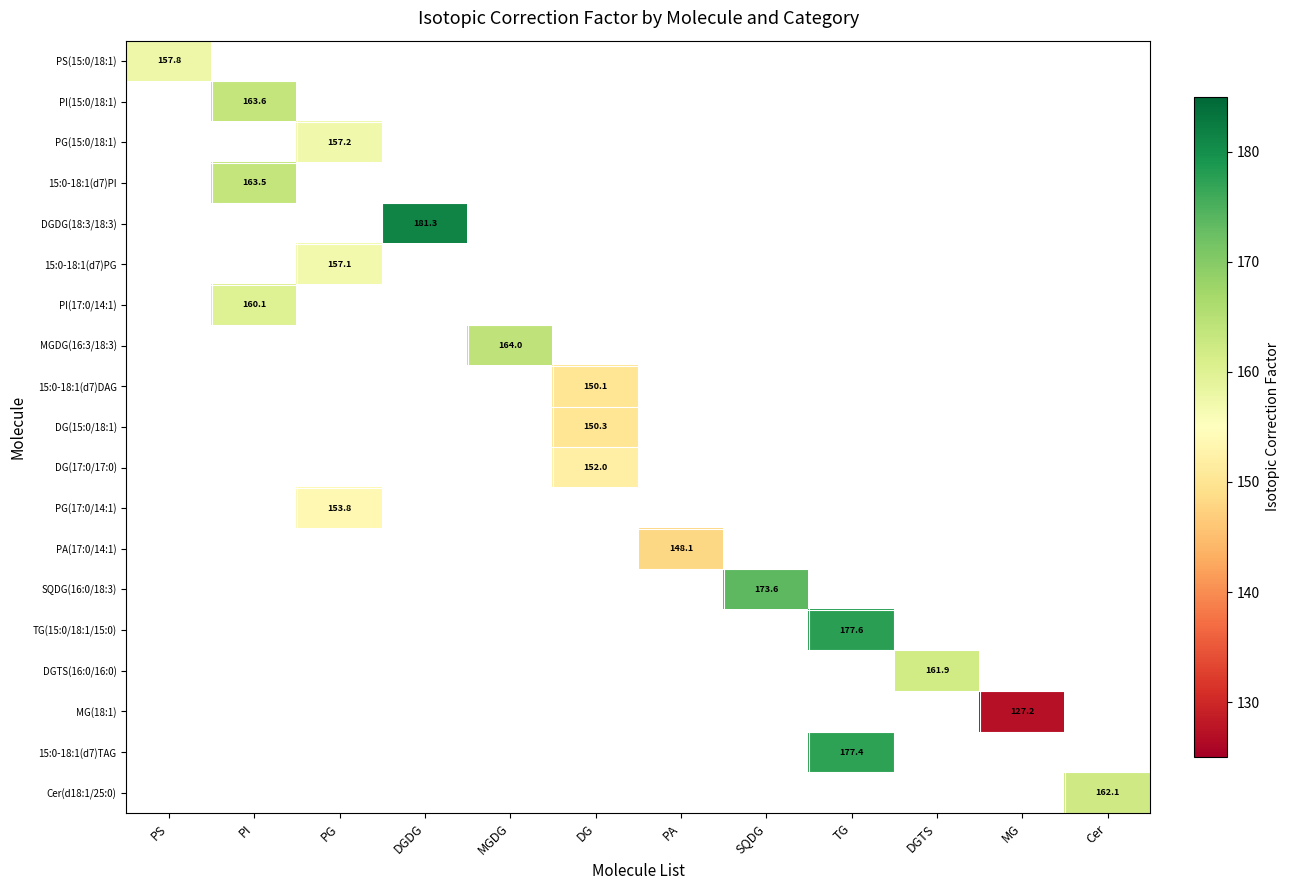

The value of DG(15:0/18:1) at DG is 256.4. True or false?

False